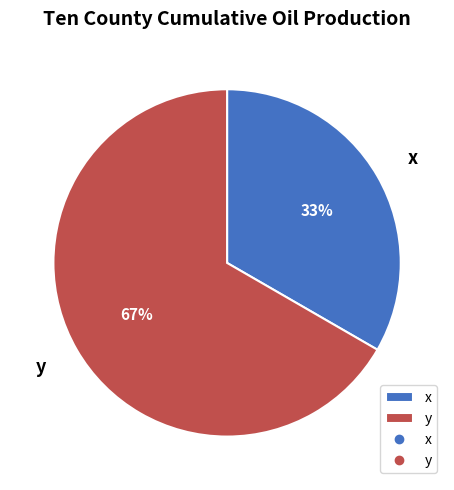

To the nearest percent, what is the combined percentage of x and y?

100%